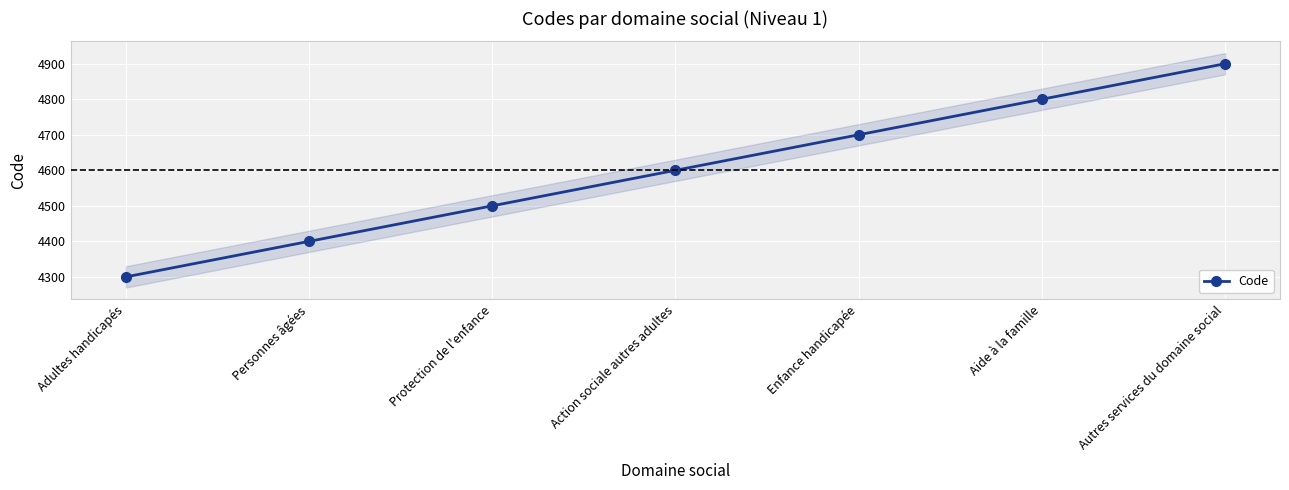

Rank the categories by value from lowest to highest.

Adultes handicapés, Personnes âgées, Protection de l'enfance, Action sociale autres adultes, Enfance handicapée, Aide à la famille, Autres services du domaine social